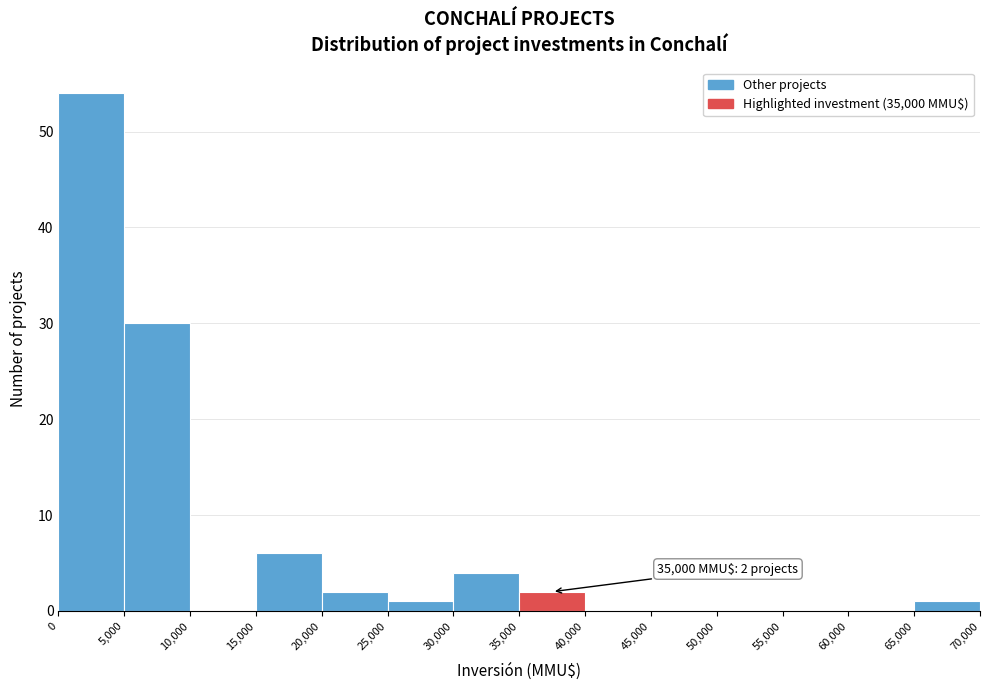

Over which range of the x-axis is the bar tallest?

0 to 5,000